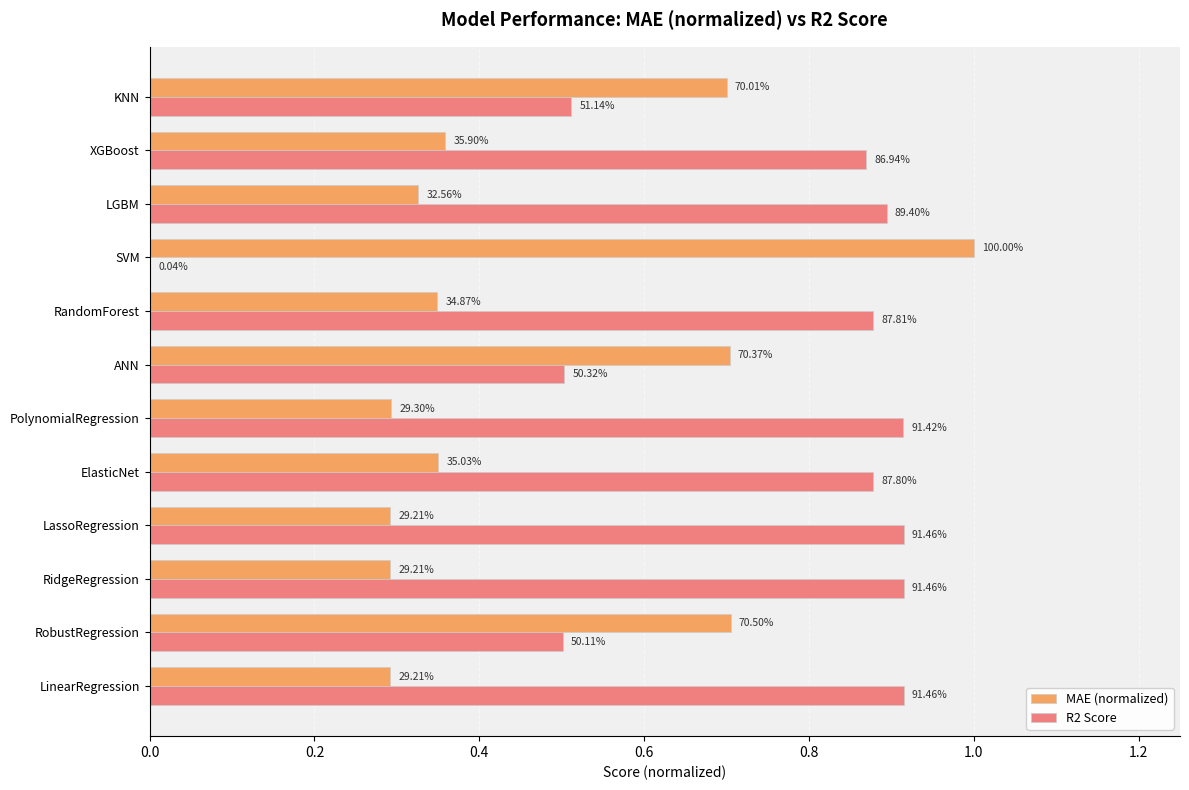

What are all the series names shown in the legend?

MAE (normalized), R2 Score